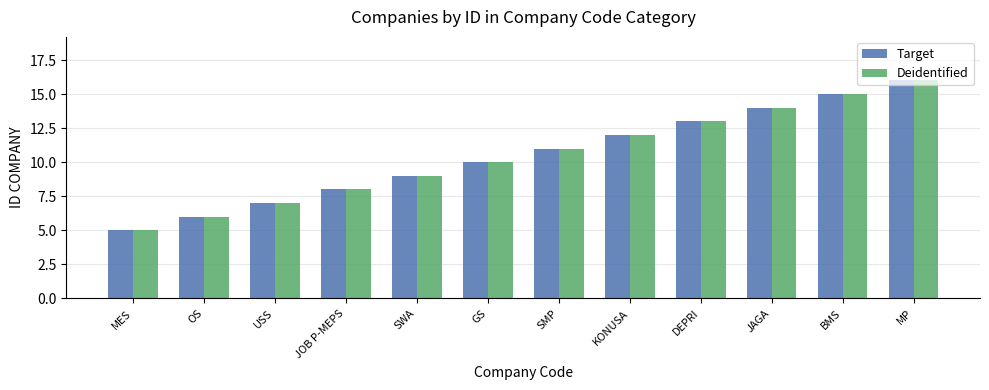

Which category has the lowest value in the Target series?

MES